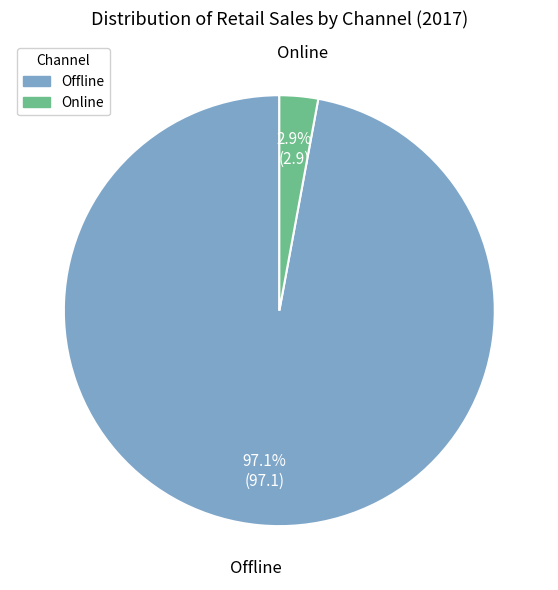

What percentage is the Online slice, to the nearest percent?

3%